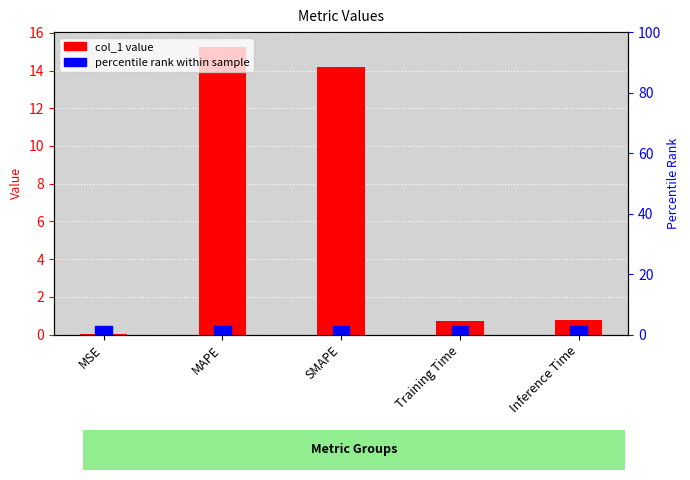

What is the change in value from MAPE to SMAPE?

-1.1